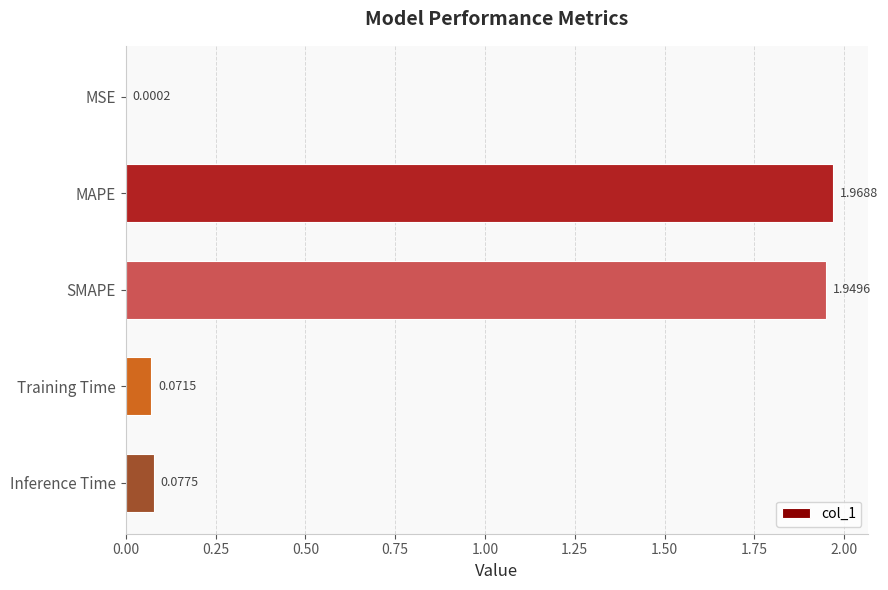

Approximately how many times larger is the value at SMAPE compared to MAPE?

1.0